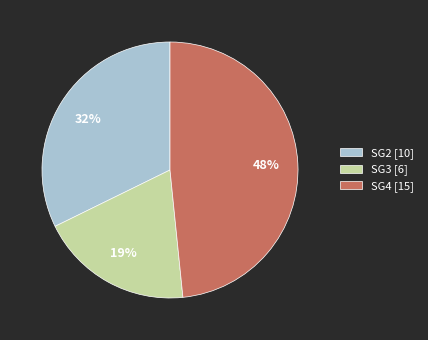

The SG3 [6] slice represents 19% of the pie. True or false?

True